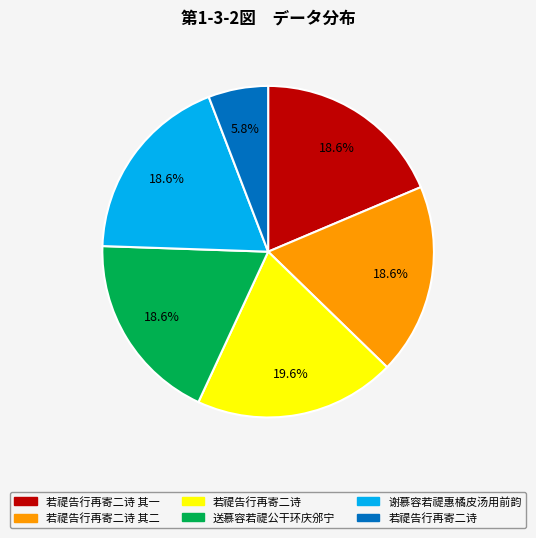

Does any single category account for the majority?

No